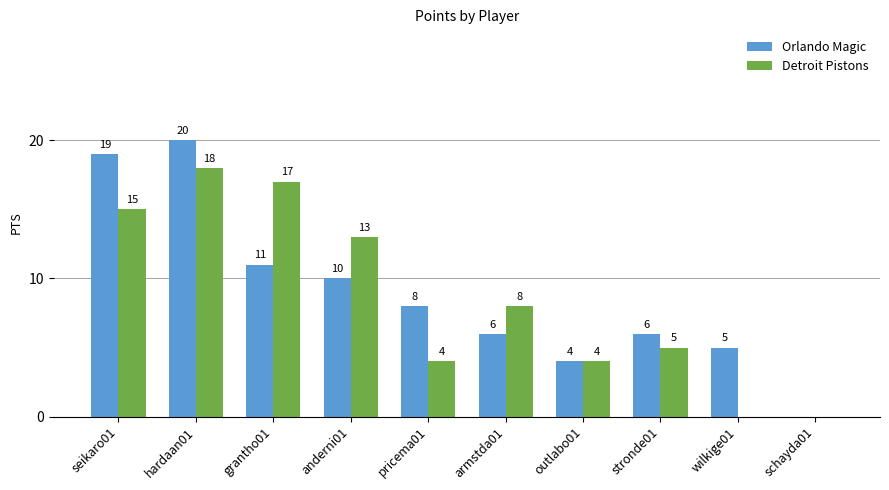

Between anderni01 and pricema01, which series saw the biggest shift?

Detroit Pistons